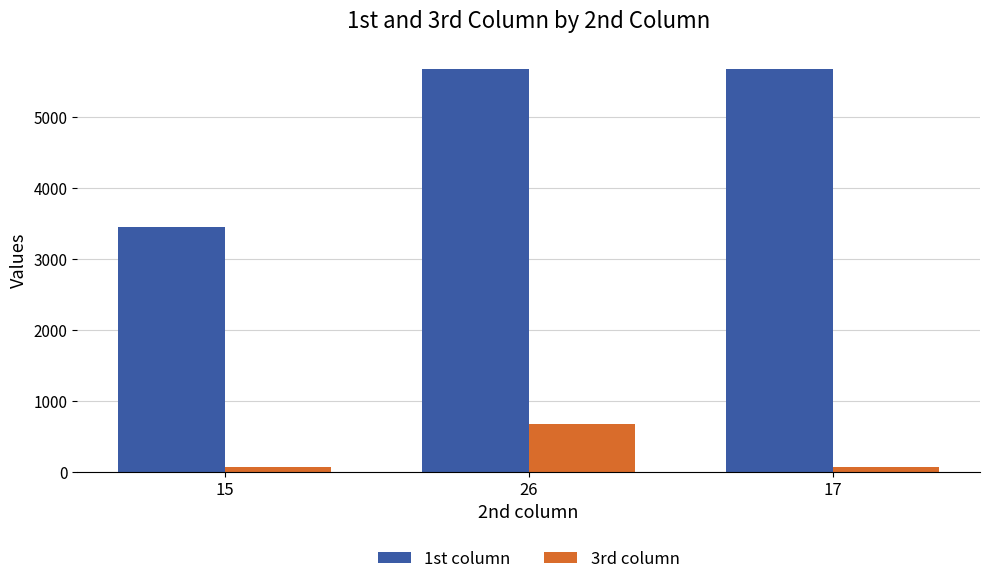

Which series has the largest range (max minus min)?

1st column